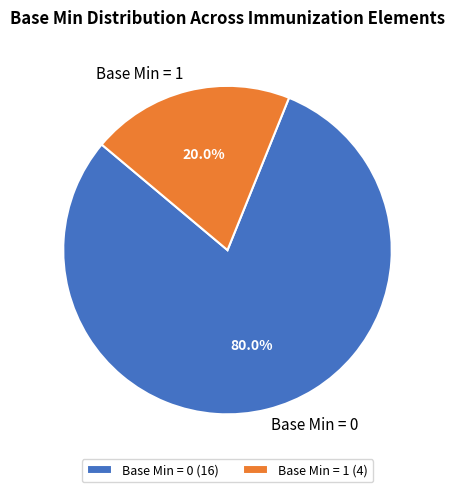

Does Base Min = 1 account for over 50% of the chart?

No